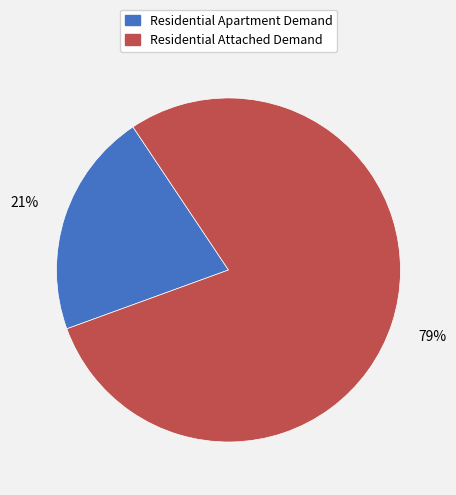

Is the sum of Residential Attached Demand and Residential Apartment Demand greater than half?

Yes